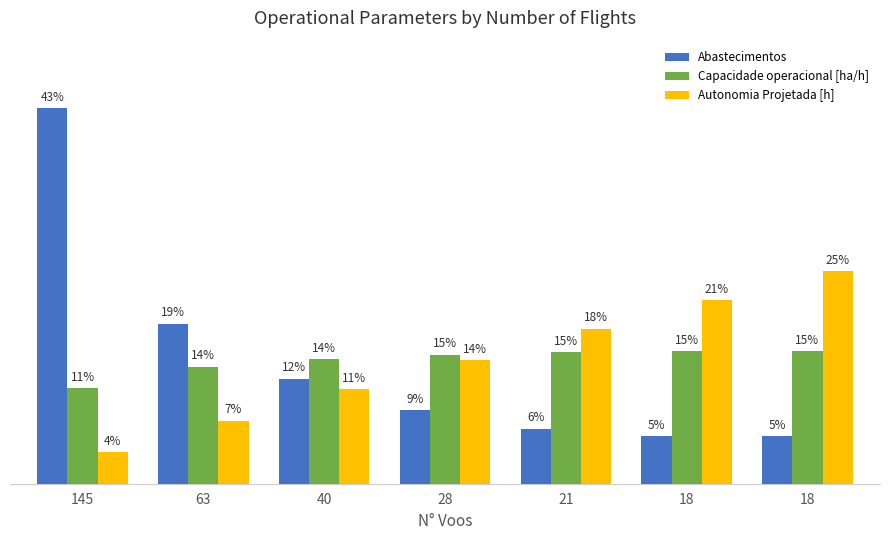

List the series in order of their peak value, lowest first.

Capacidade operacional [ha/h], Autonomia Projetada [h], Abastecimentos